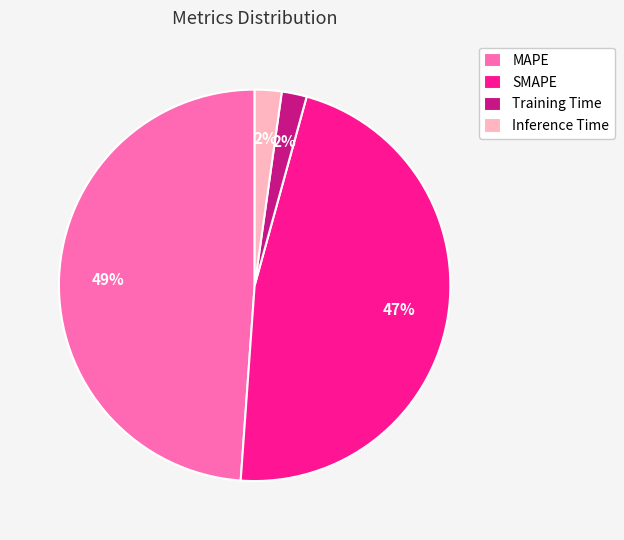

Combined, do Inference Time and SMAPE account for over 50%?

No